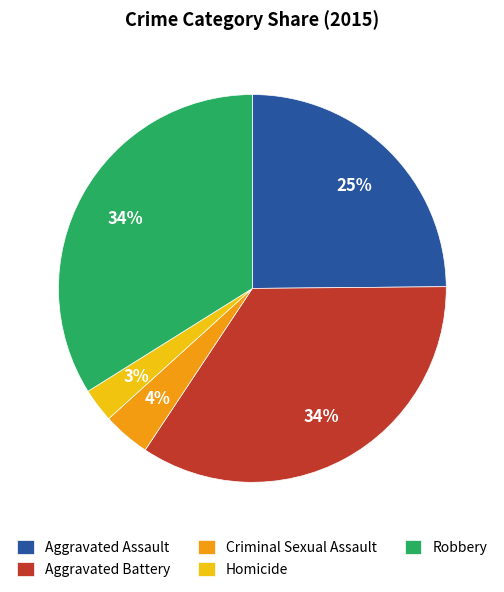

Do Aggravated Battery and Criminal Sexual Assault together represent more than half of the pie?

No